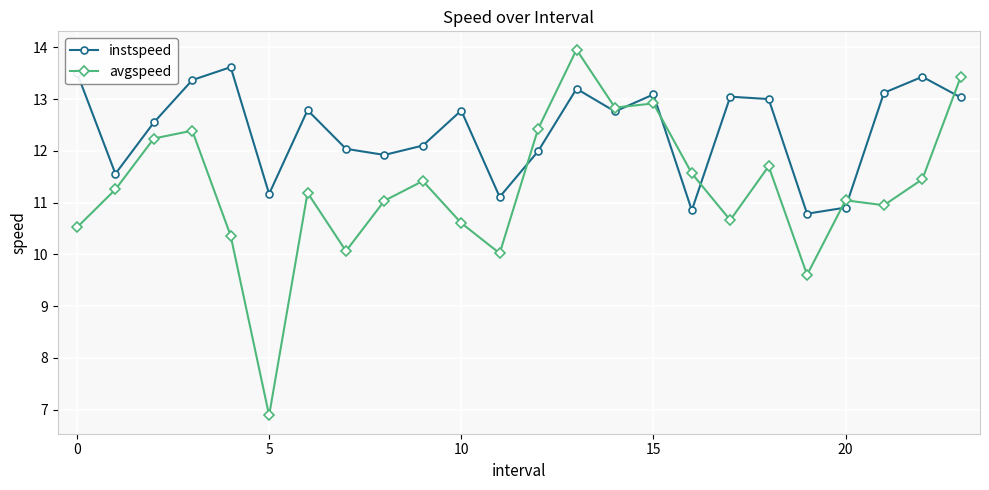

How many values in the avgspeed series exceed 11?

15